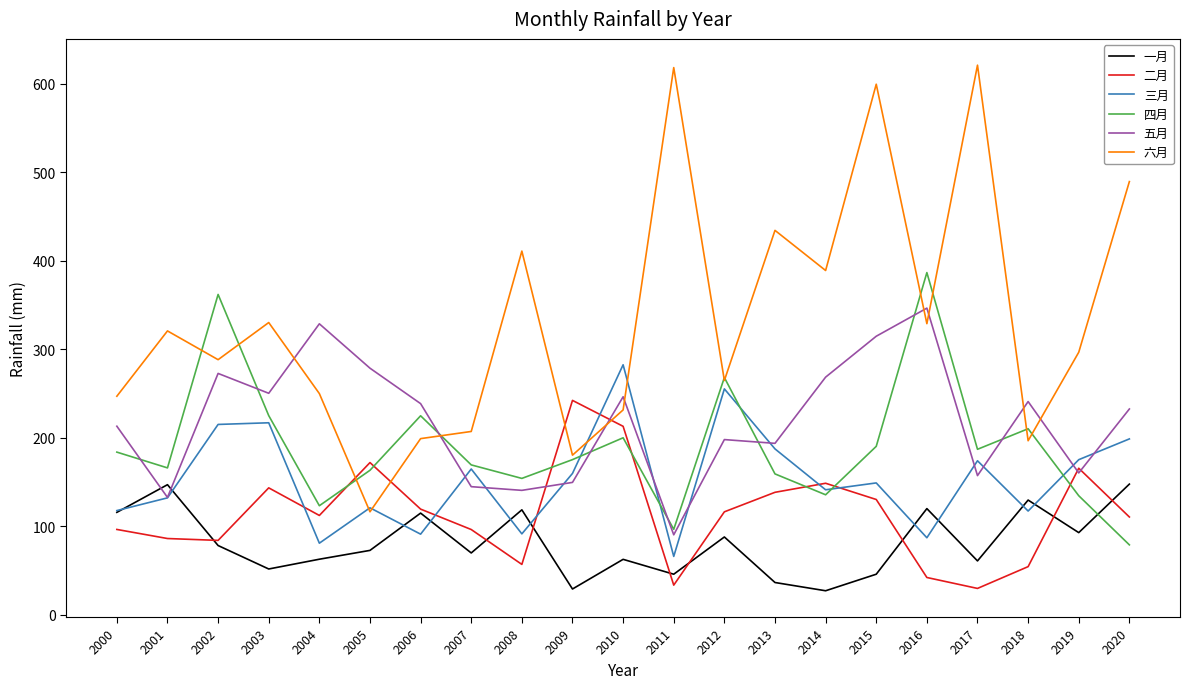

Which series has the largest total across all categories?

六月